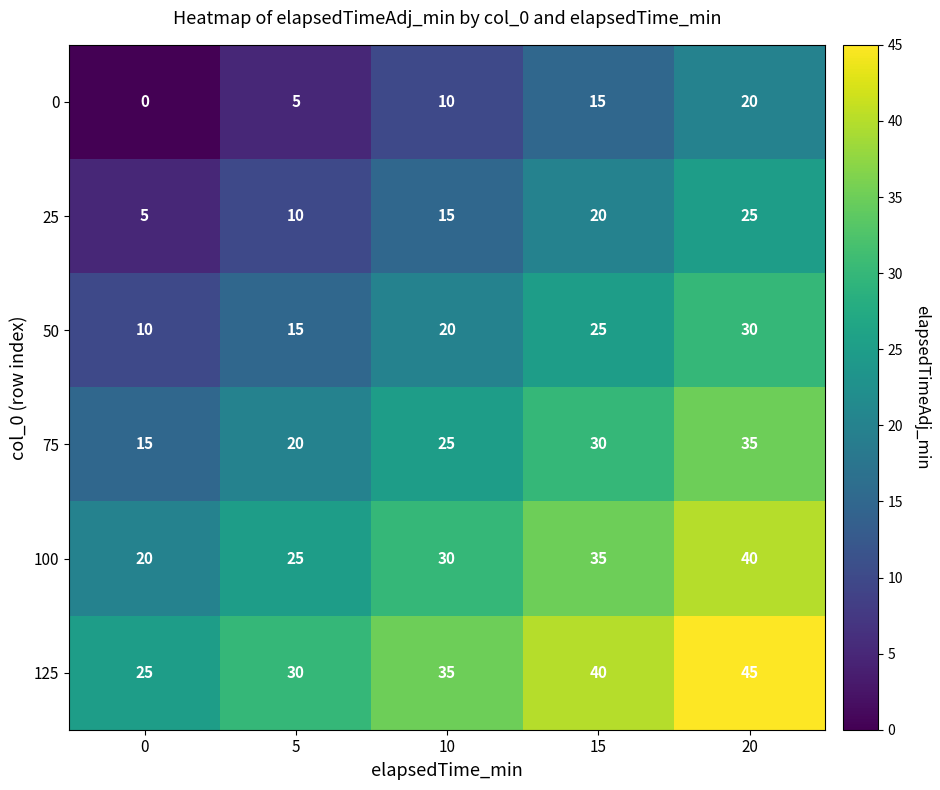

How many data points does each series have?

5